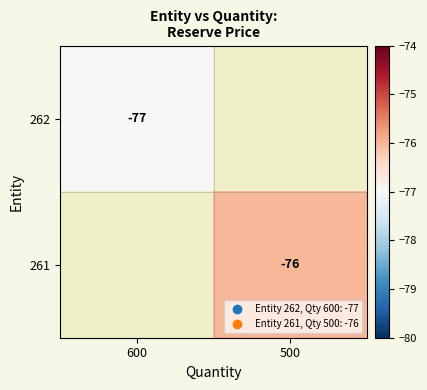

Count the number of categories in the chart.

2